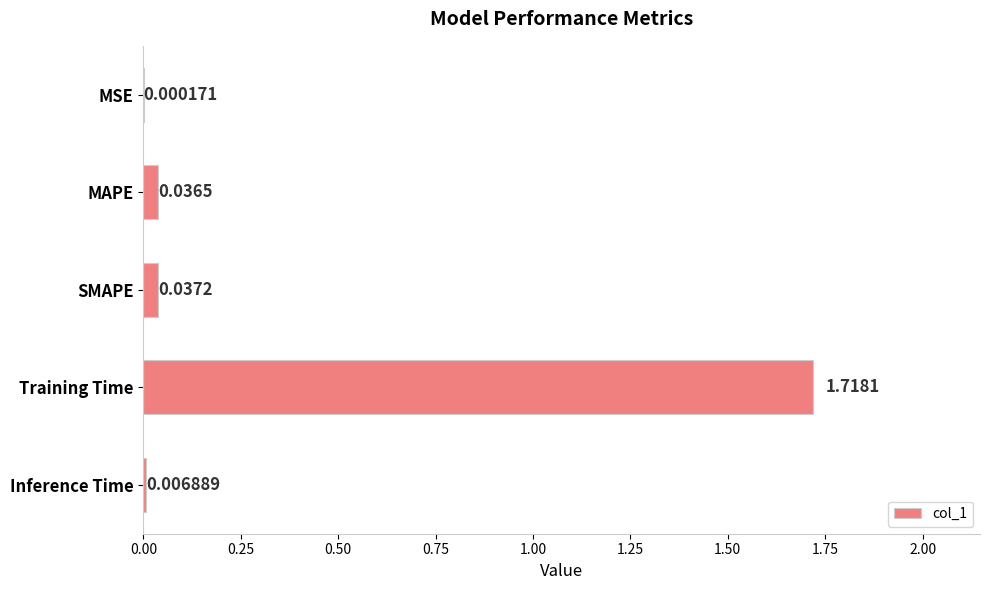

Which has a higher value, Training Time or SMAPE?

Training Time